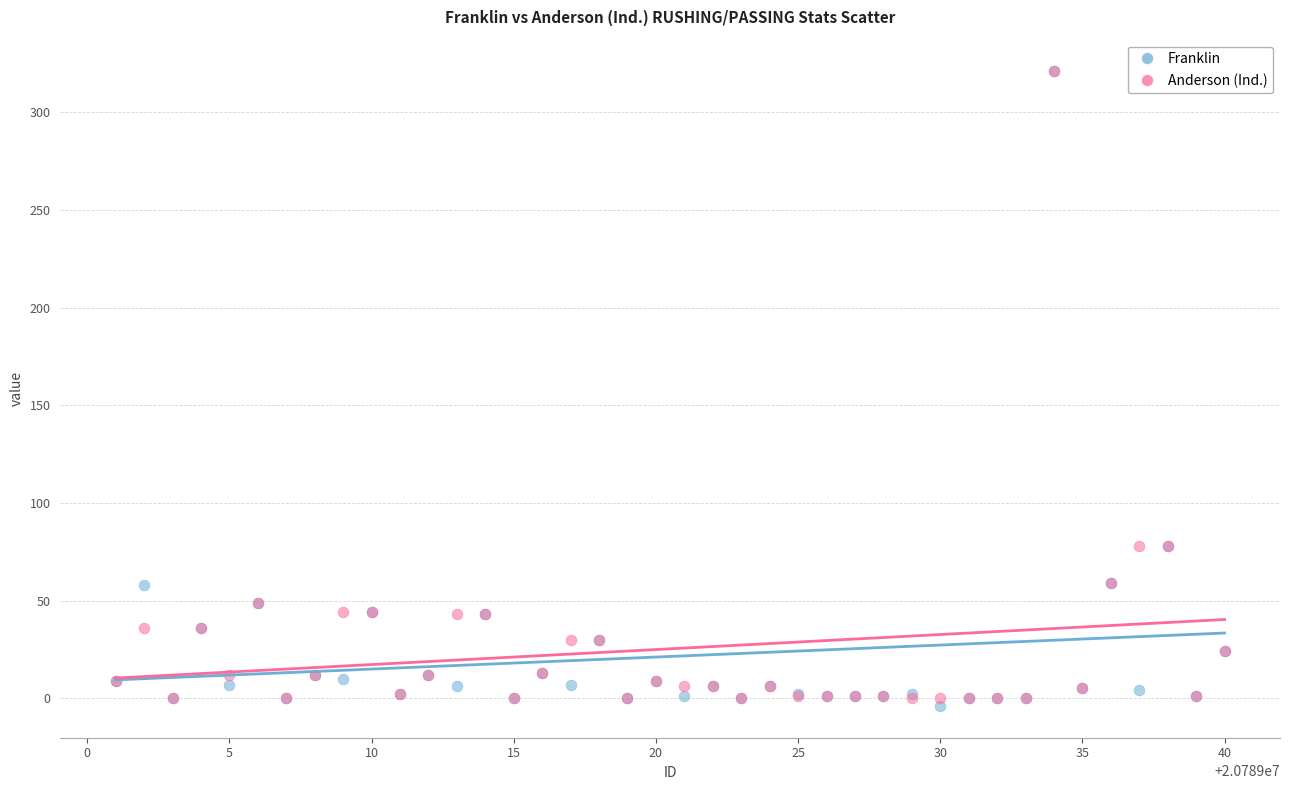

Which series has the largest Y range (max minus min)?

Franklin